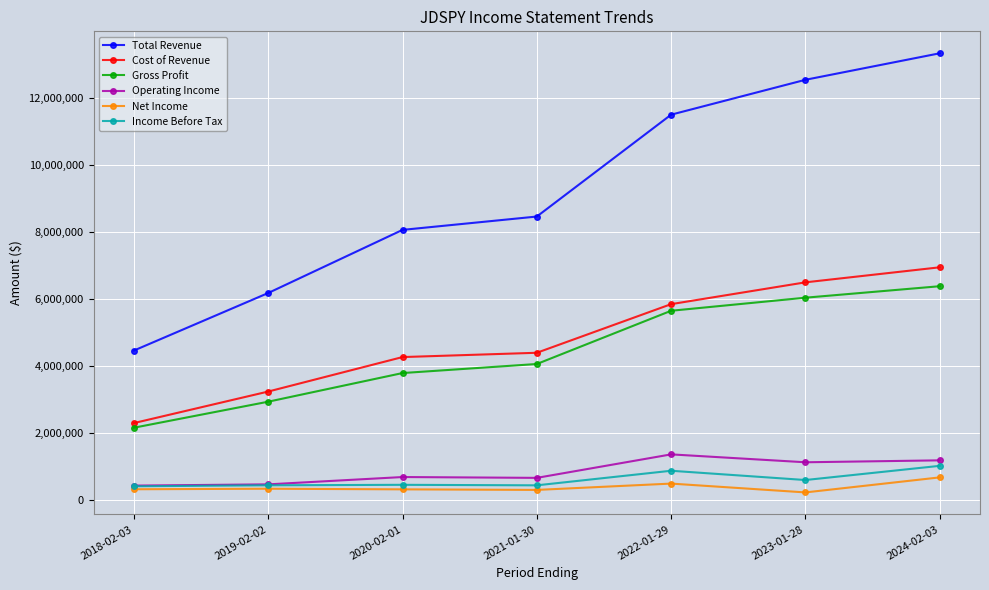

At which category is the sum across all series the highest?

2024-02-03